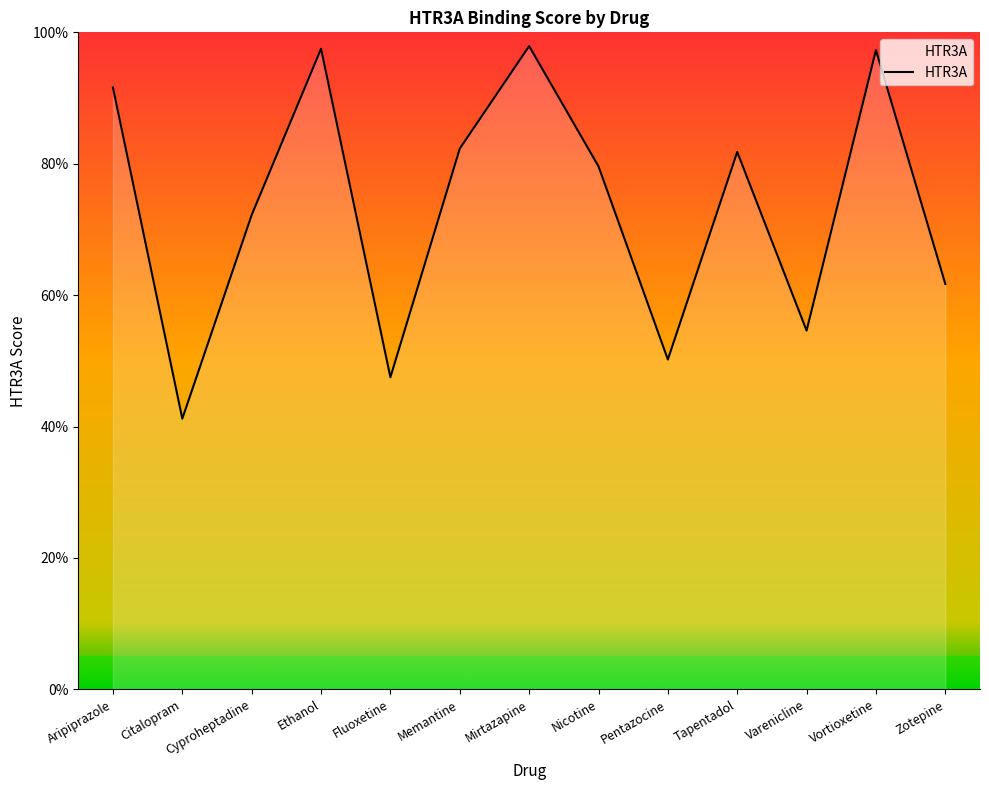

Is this an area chart (filled region under the line)?

Yes